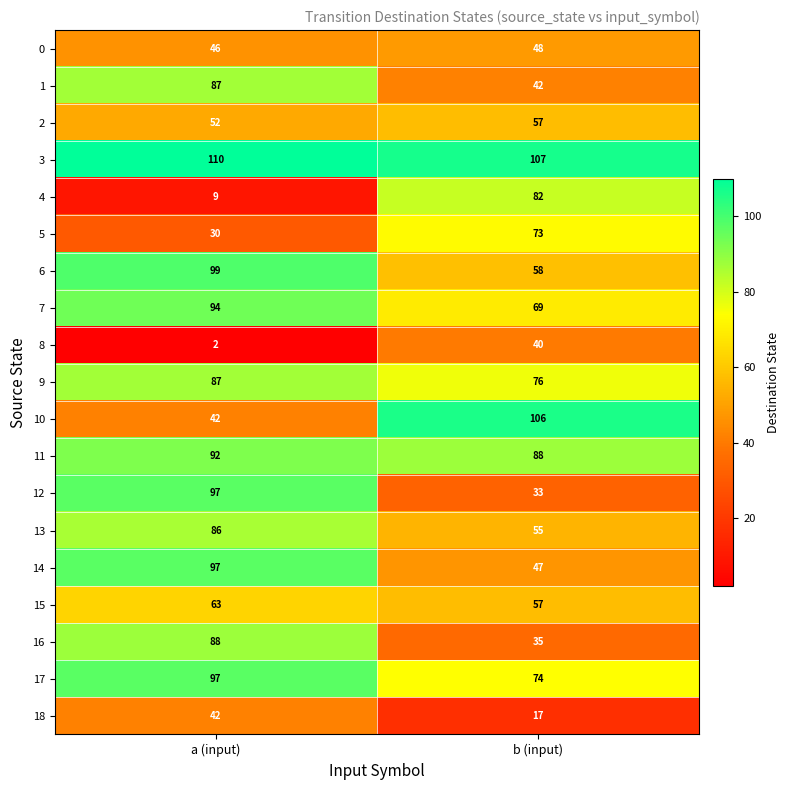

The 14 series shows 47 at b (input). True or false?

True